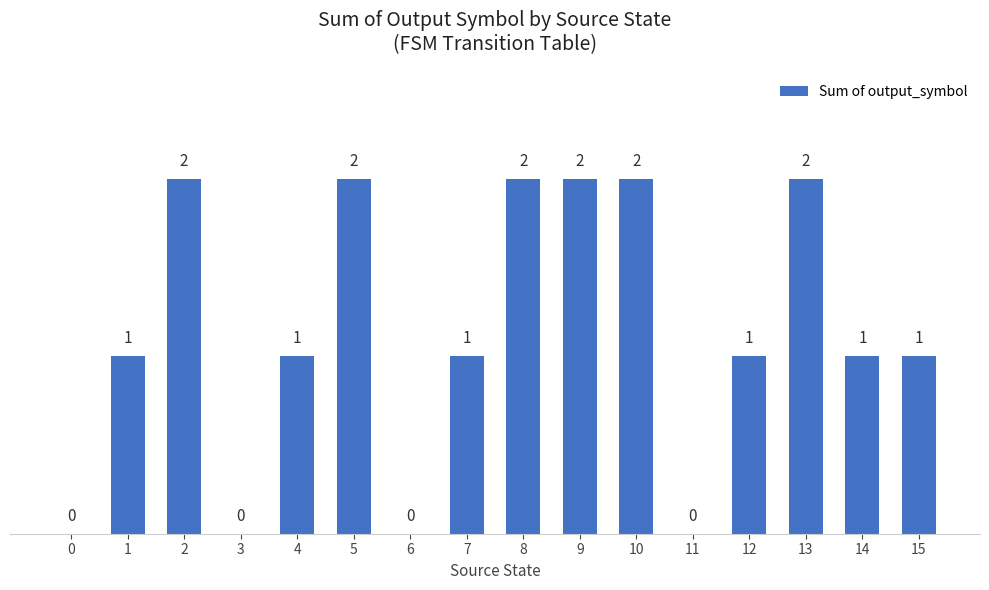

Approximately how many times larger is the value at 2 compared to 13?

1.0